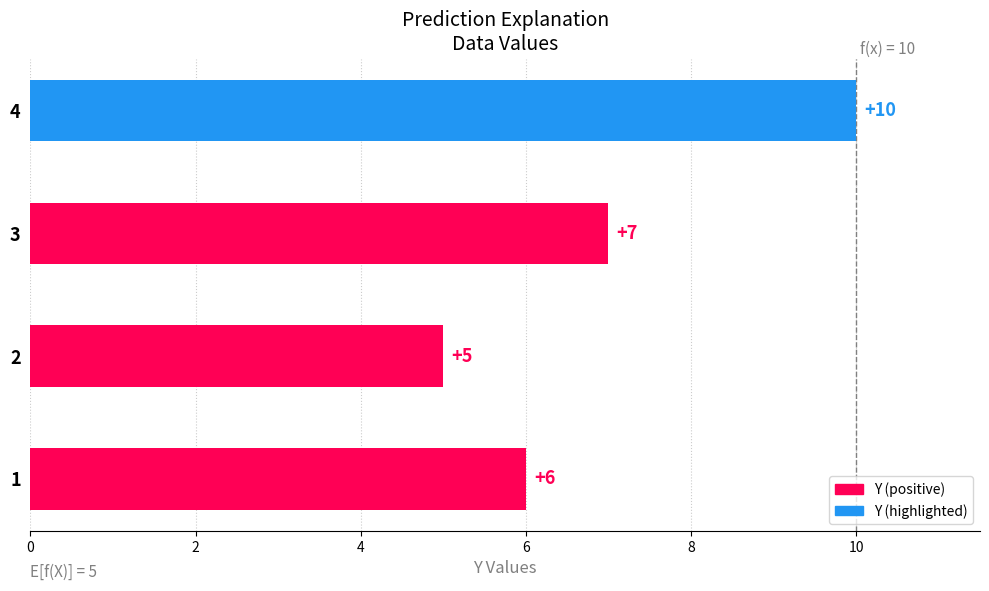

What is the greatest value displayed?

10